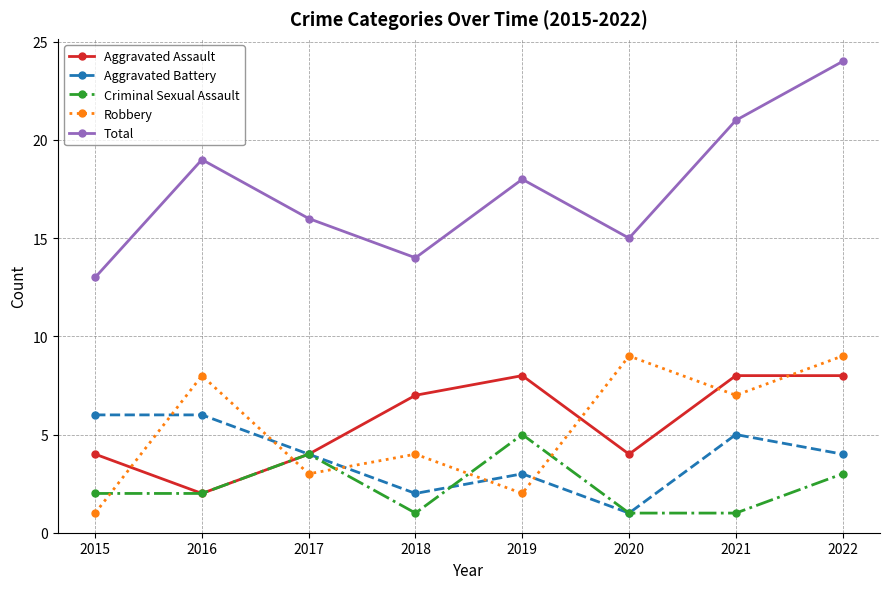

What is the lowest value of the Total series?

13